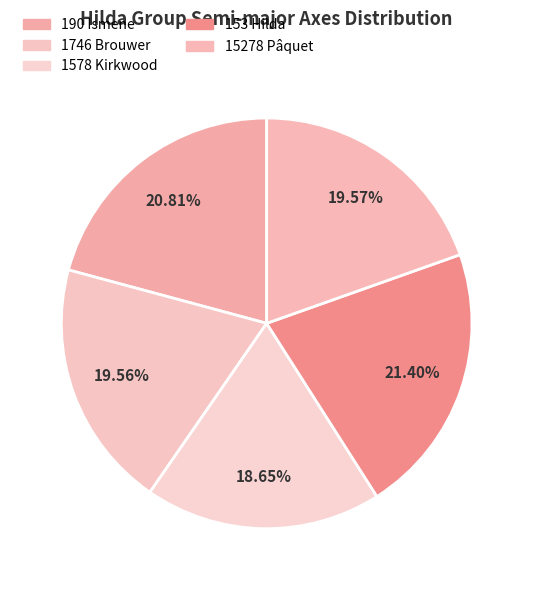

To the nearest percent, what is the difference between the largest and smallest slice percentages?

3%